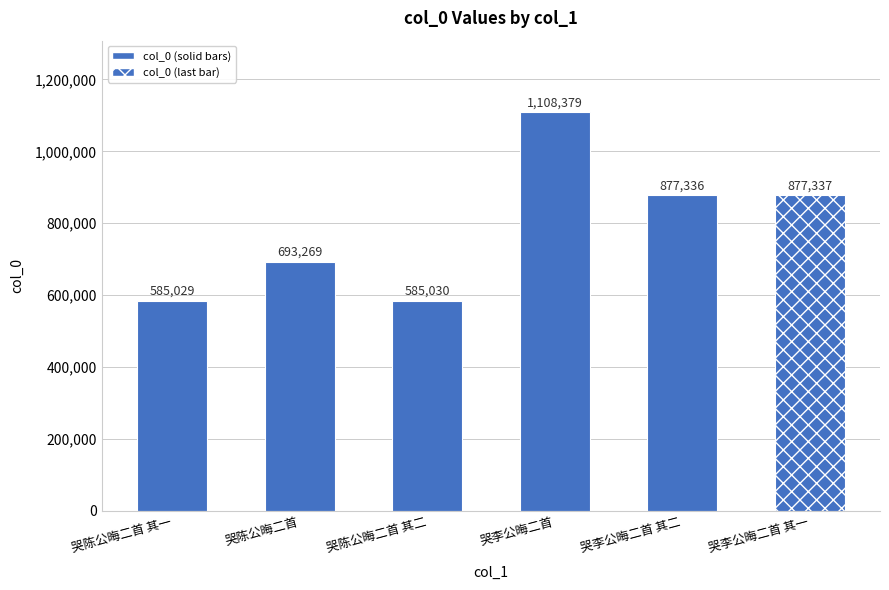

What is the change in value from 哭李公晦二首 其二 to 哭李公晦二首 其一?

+1